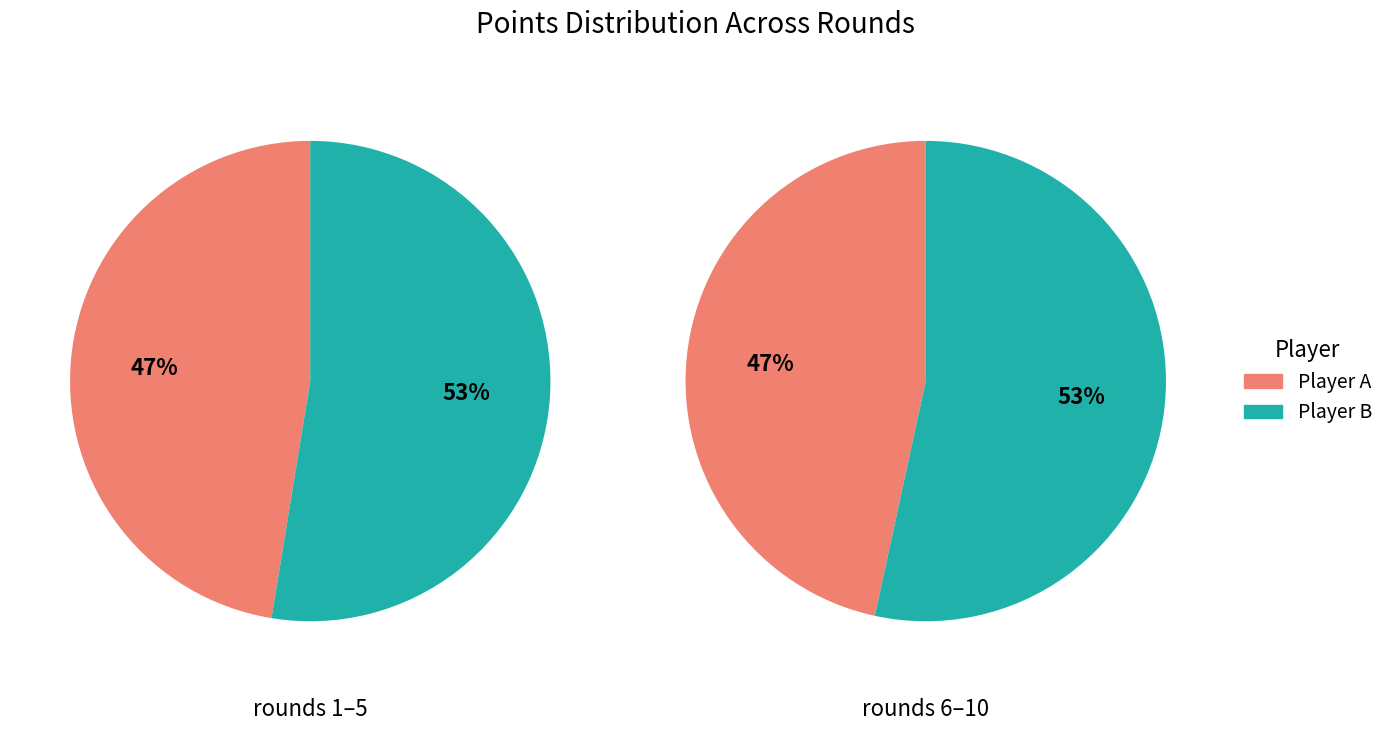

Between 6 and 10, which is larger?

10